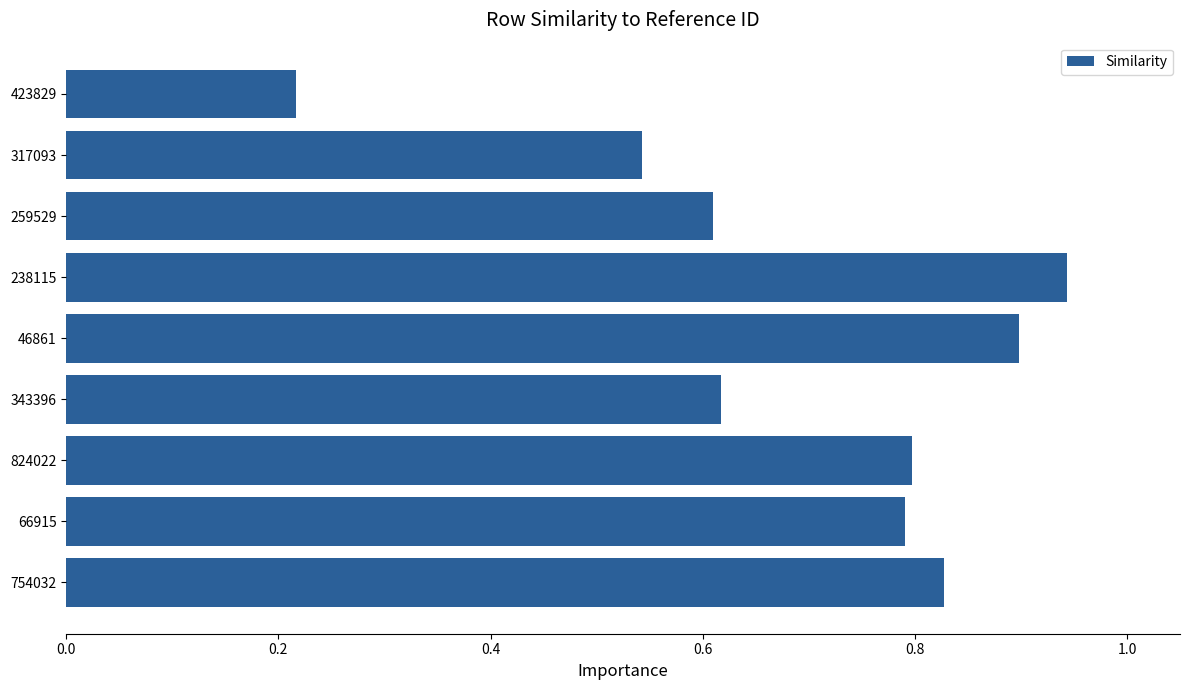

At which category does the chart reach its minimum across all series?

423829